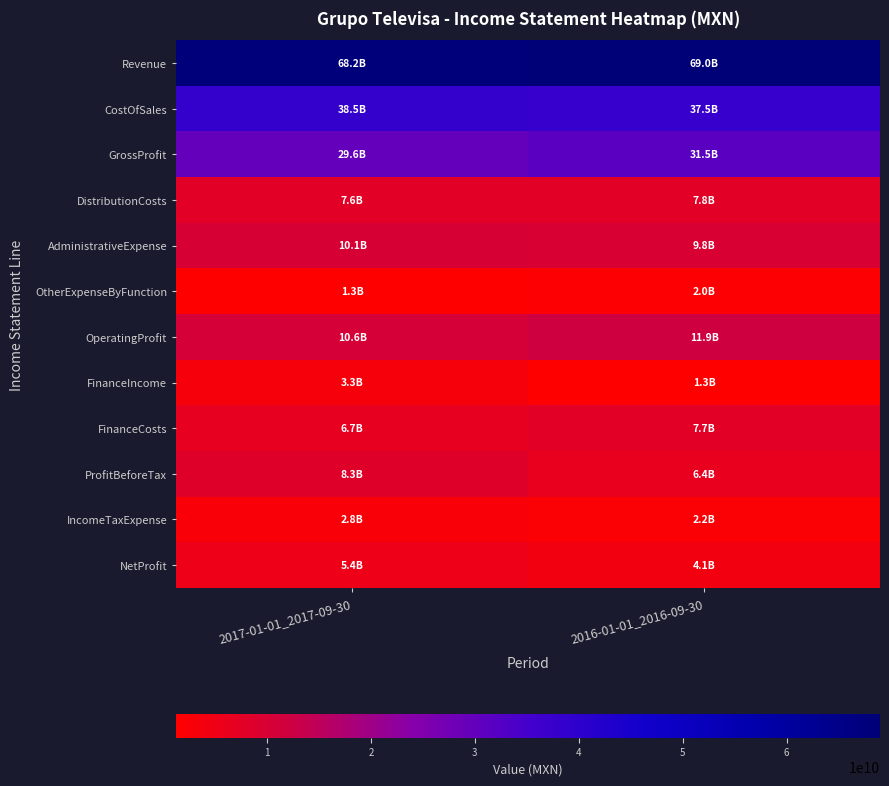

Rank the series by their maximum value, from highest to lowest.

Revenue, CostOfSales, GrossProfit, OperatingProfit, AdministrativeExpense, ProfitBeforeTax, DistributionCosts, FinanceCosts, NetProfit, FinanceIncome, IncomeTaxExpense, OtherExpenseByFunction